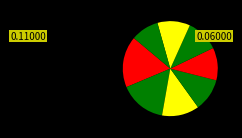

How many slices are in this pie chart?

8